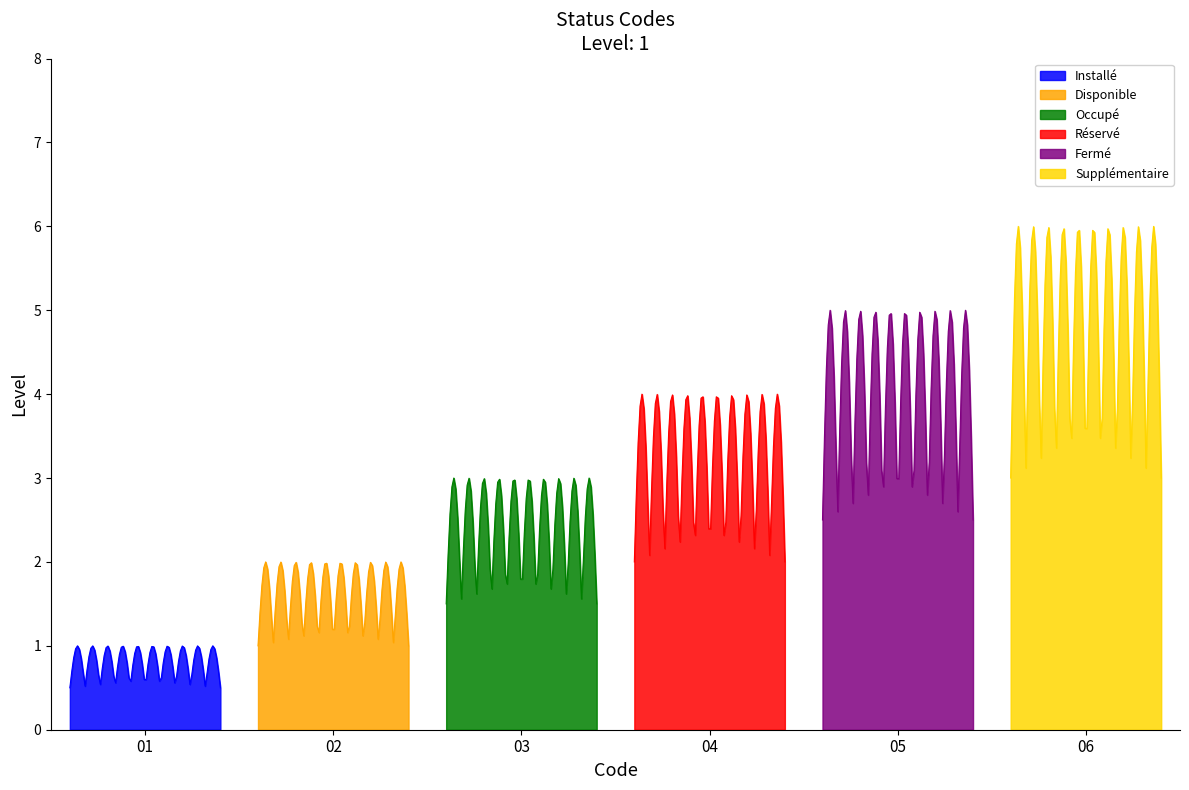

The Installé series shows 1 at Disponible. True or false?

True